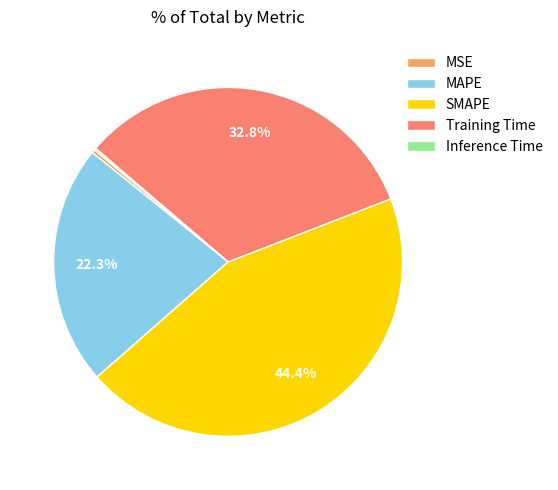

To the nearest percent, what percentage of the pie is SMAPE?

44%